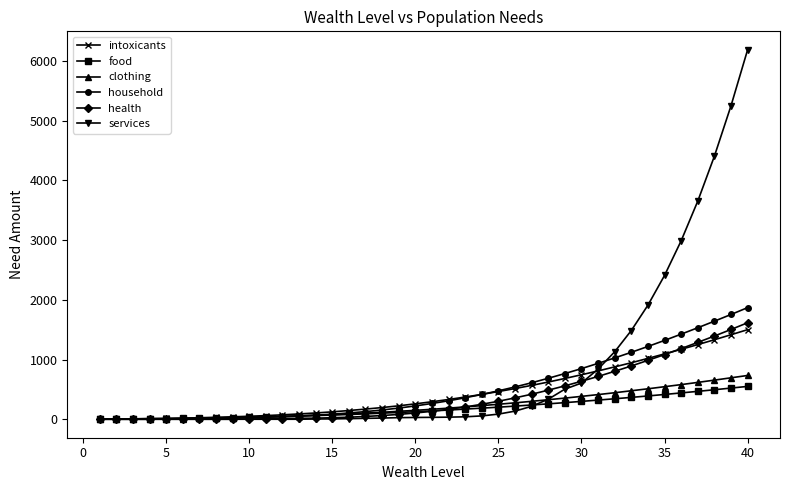

What is the greatest value displayed?

6186